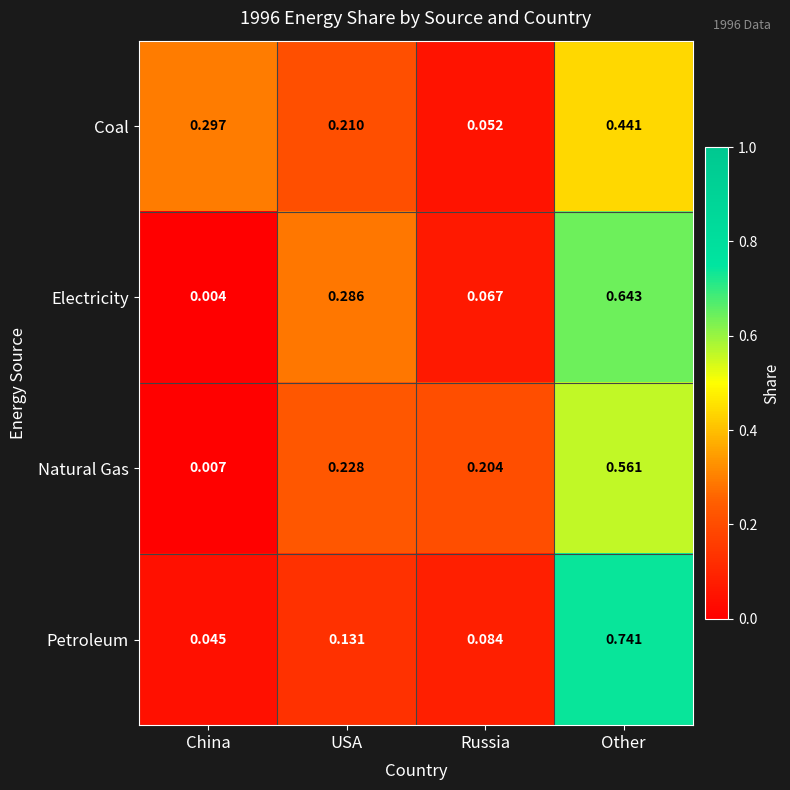

List the series in order of their peak value, highest first.

Petroleum, Electricity, Natural Gas, Coal